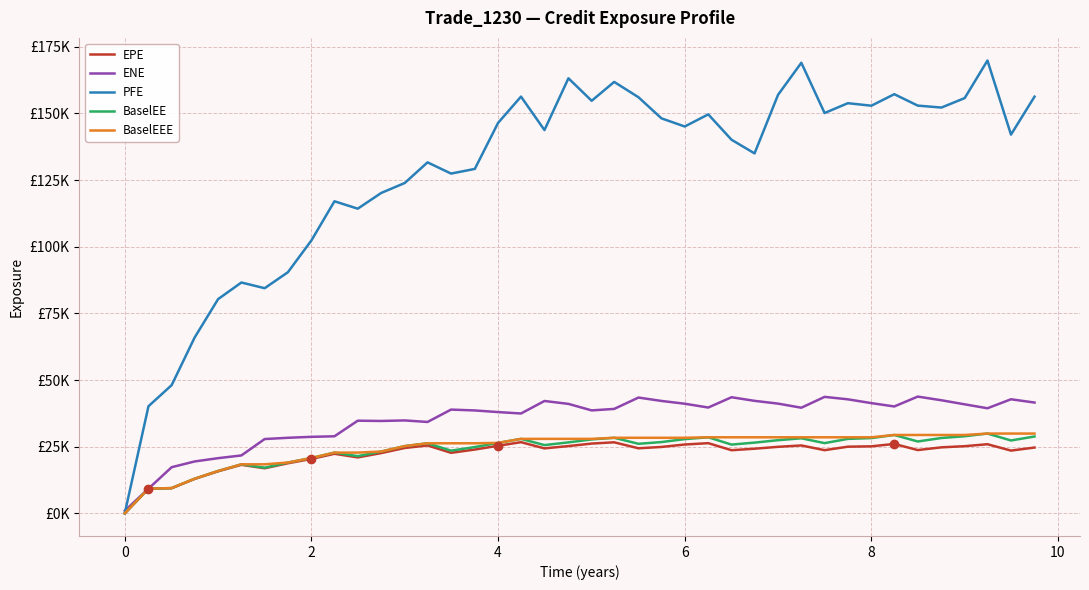

What are all the series names shown in the legend?

EPE, ENE, PFE, BaselEE, BaselEEE